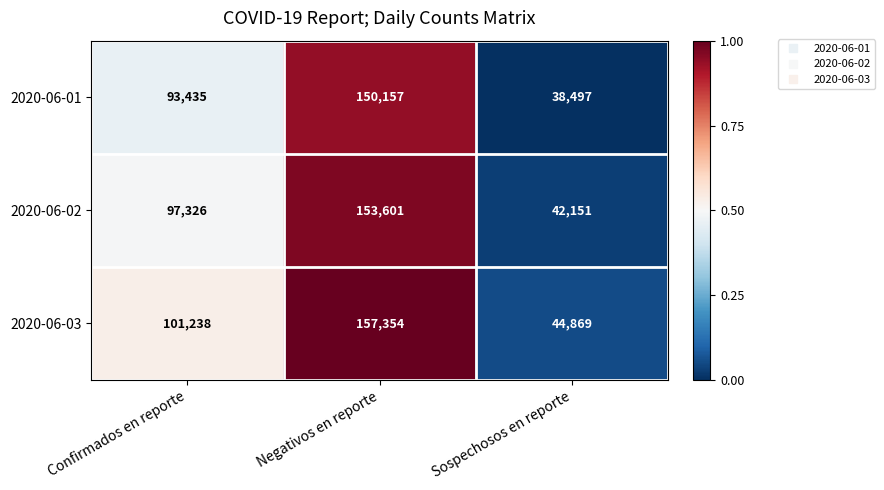

What is the total value across all series at Confirmados en reporte?

291999